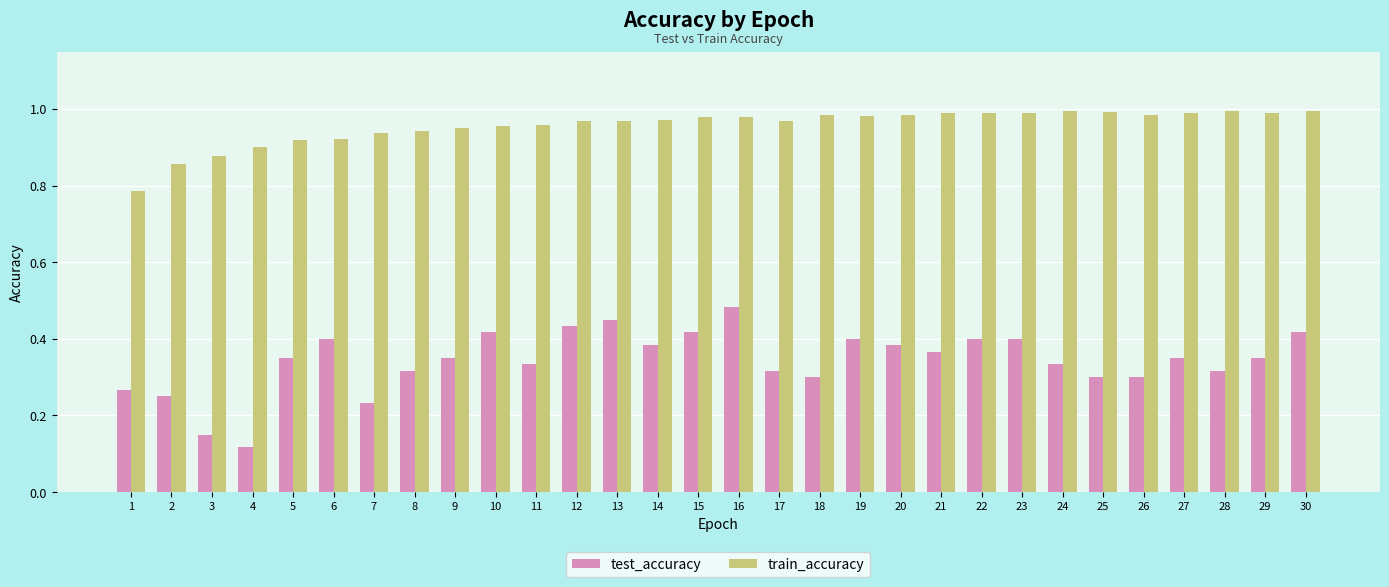

True or false: test_accuracy has a value of 0.4 at 13.

True